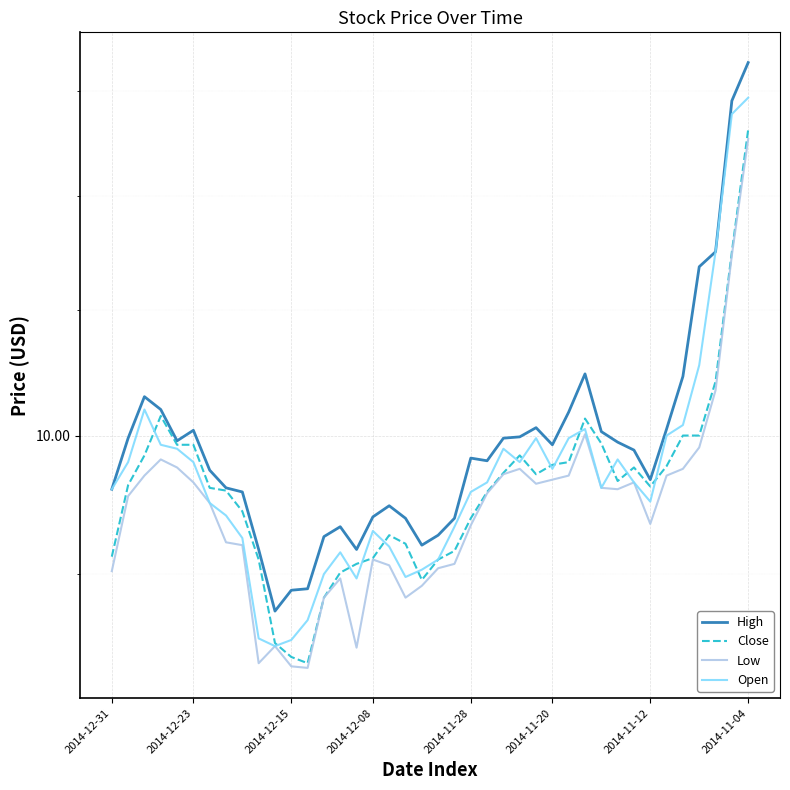

At which category is the sum across all series the highest?

2014-11-04